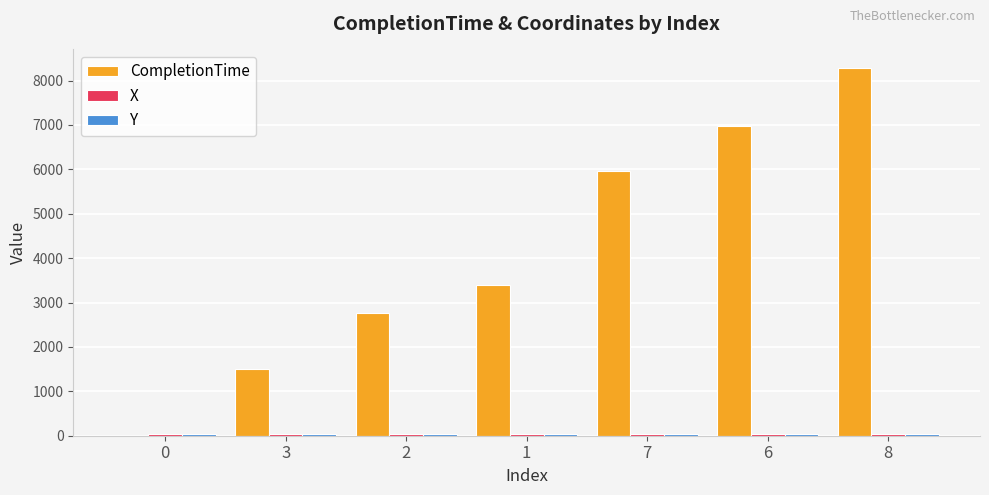

What is the sum of all CompletionTime values?

28891.1